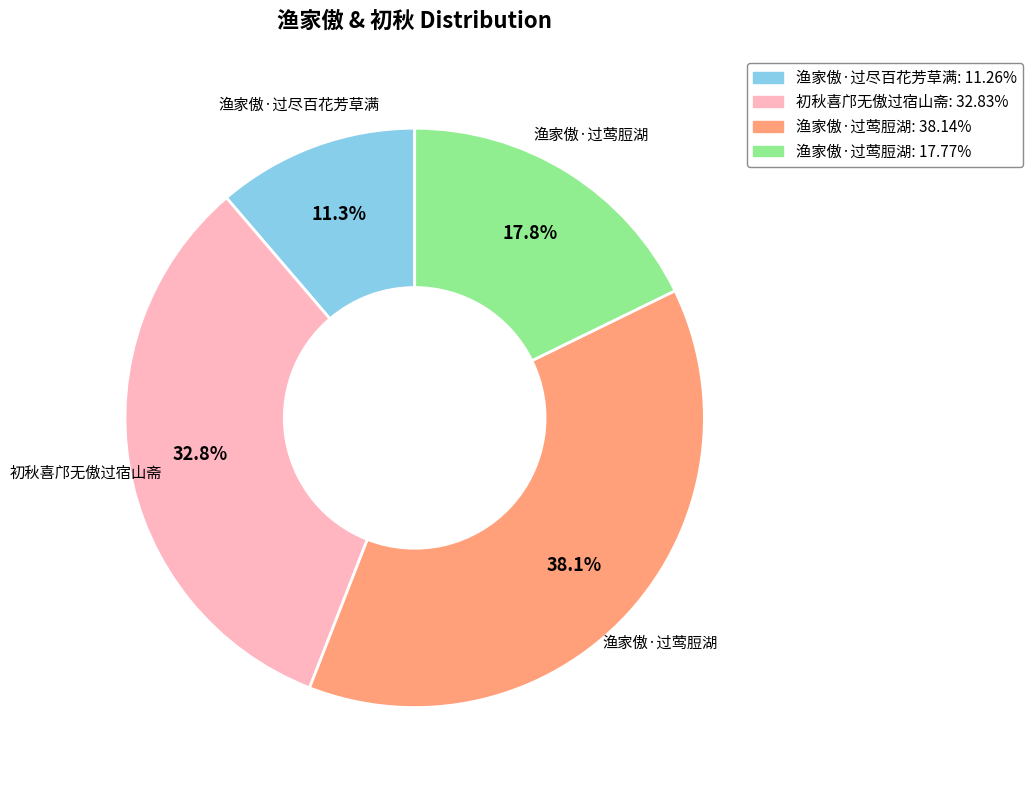

Does 渔家傲·过尽百花芳草满: 11.26% represent more than half of the total?

No